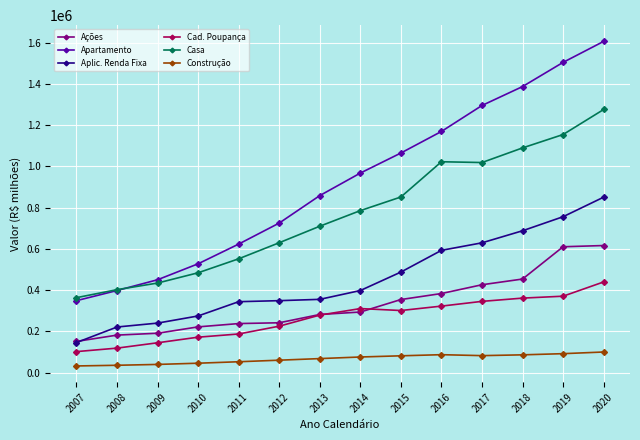

What is the total value across all series at 2009?

1503440.6